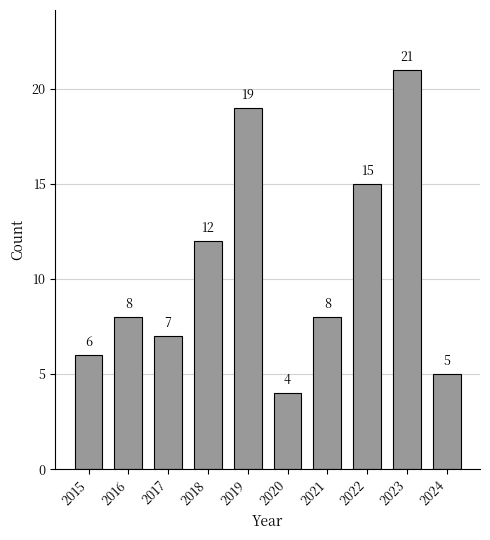

Which category has the lowest value across all series?

2020